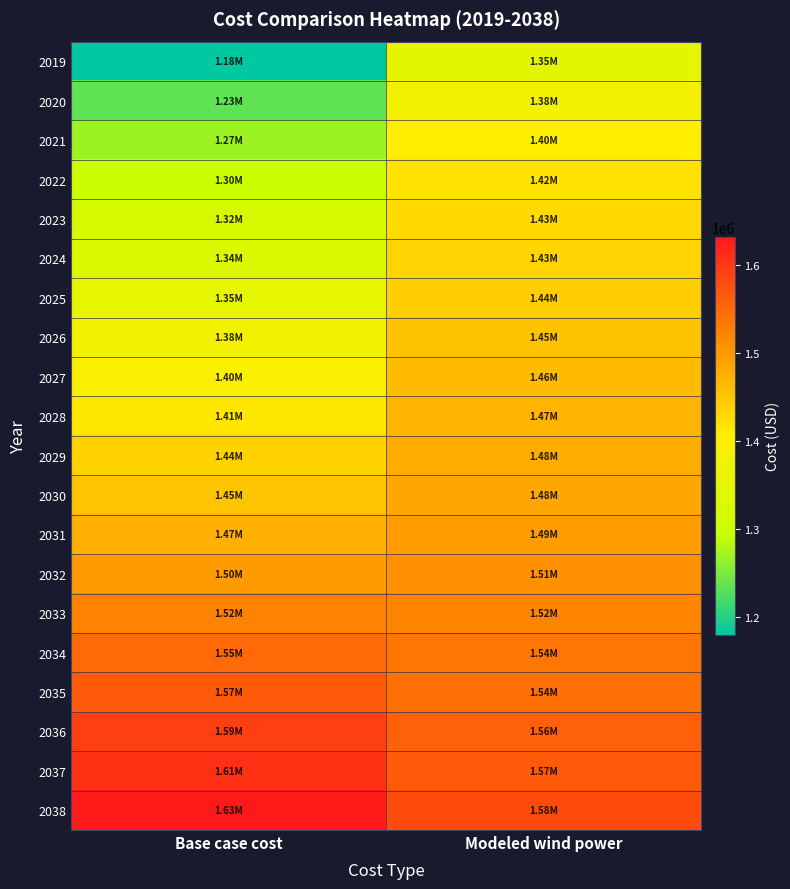

Which series has the largest total across all categories?

2038